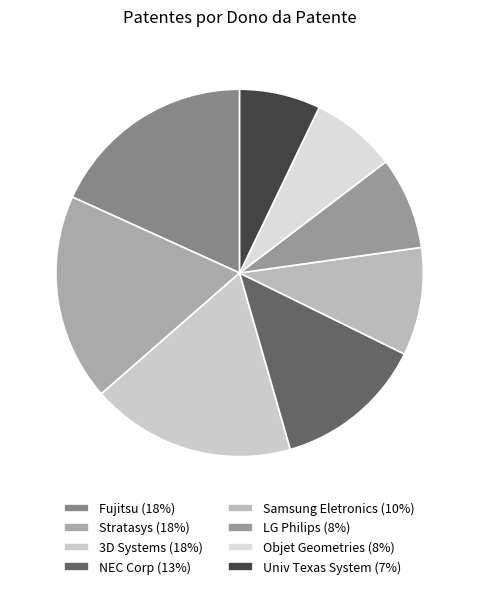

Does LG Philips represent more than half of the total?

No